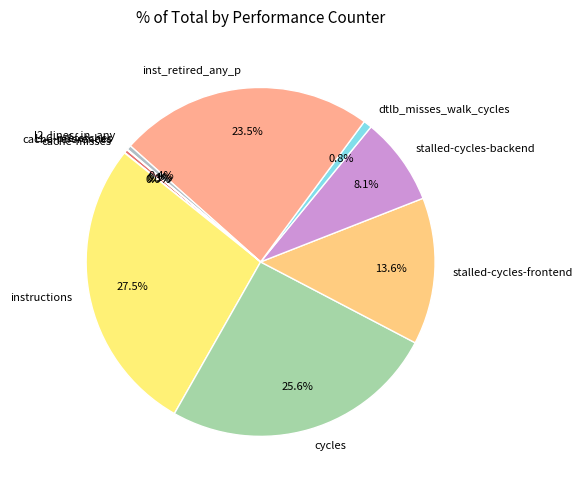

What portion of the pie excludes dtlb_misses_walk_cycles?

99.2%